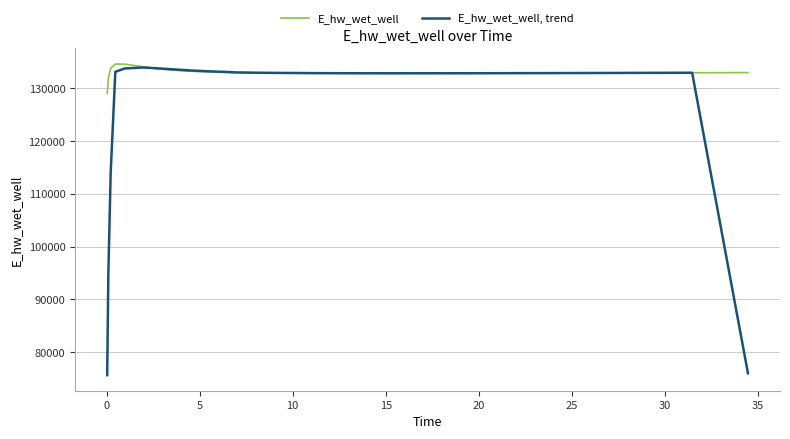

Which series has the widest spread of values?

E_hw_wet_well, trend